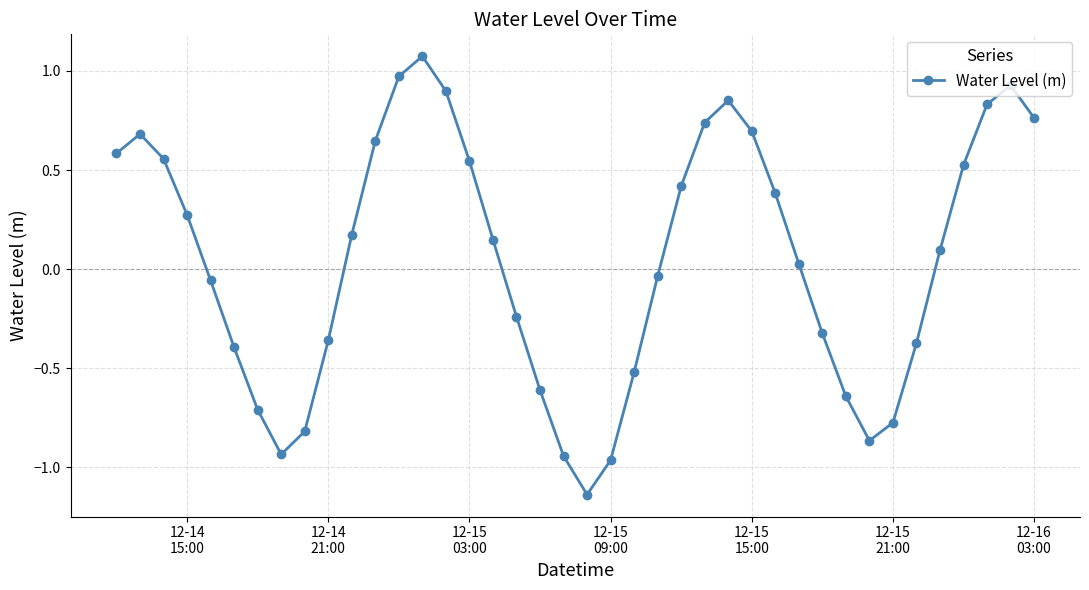

How many points are lower than both their immediate neighbors (excluding endpoints)?

3